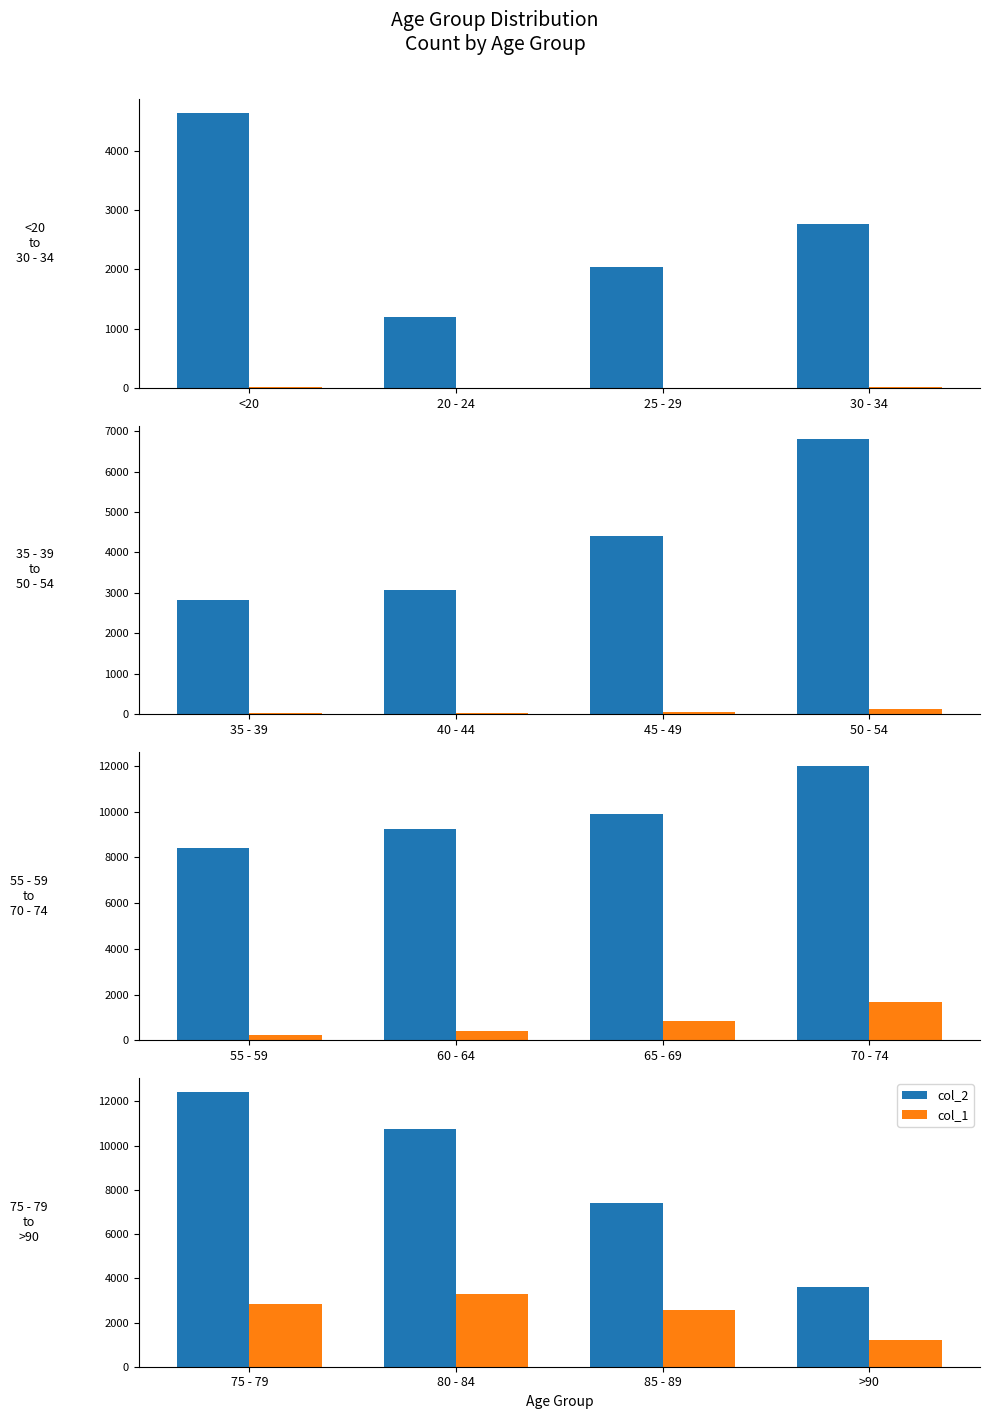

Which series has the largest total across all categories?

col_2